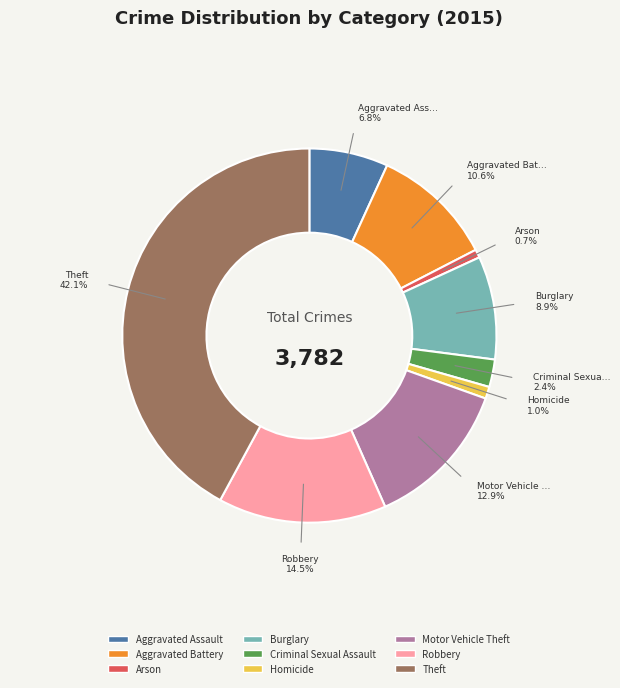

Does Motor Vehicle Theft account for over 50% of the chart?

No